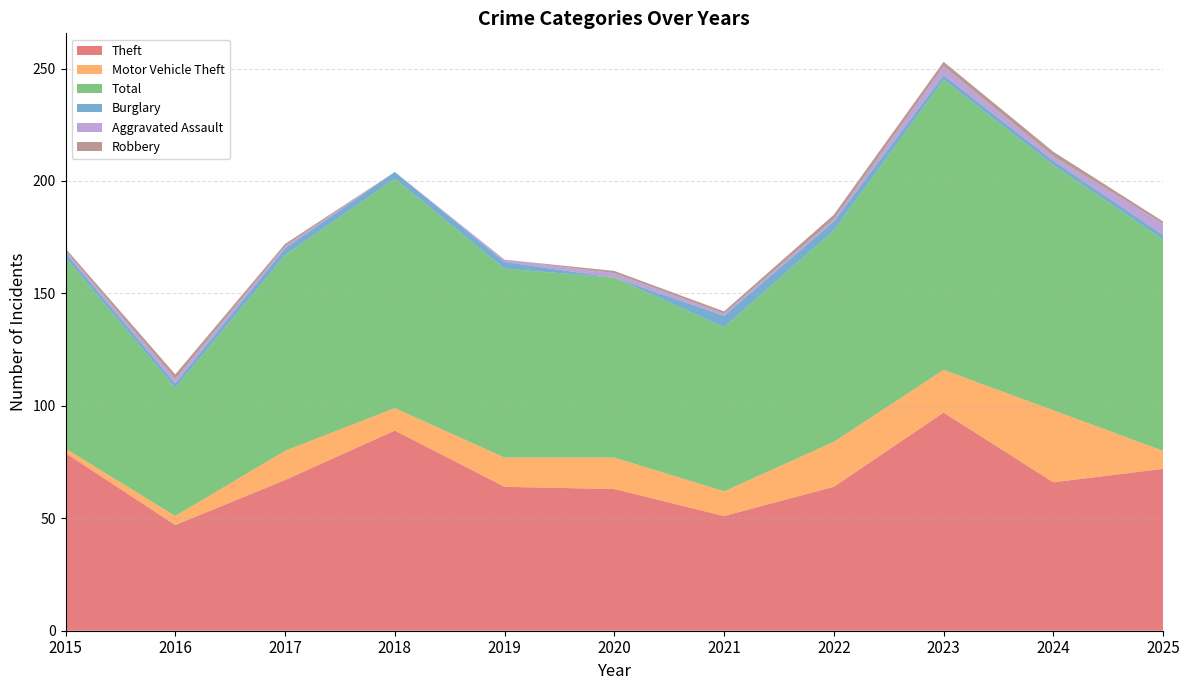

Reading left to right, extract all data points from this chart.

Theft: 2015=79	2016=47	2017=67	2018=89	2019=64	2020=63	2021=51	2022=64	2023=97	2024=66	2025=72
Motor Vehicle Theft: 2015=2	2016=4	2017=13	2018=10	2019=13	2020=14	2021=11	2022=20	2023=19	2024=32	2025=8
Total: 2015=85	2016=57	2017=87	2018=102	2019=84	2020=80	2021=73	2022=94	2023=129	2024=109	2025=94
Burglary: 2015=2	2016=2	2017=3	2018=3	2019=3	2020=0	2021=5	2022=4	2023=2	2024=2	2025=2
Aggravated Assault: 2015=1	2016=2	2017=1	2018=0	2019=1	2020=2	2021=1	2022=1	2023=4	2024=2	2025=5
Robbery: 2015=1	2016=2	2017=1	2018=0	2019=0	2020=1	2021=1	2022=2	2023=2	2024=2	2025=1